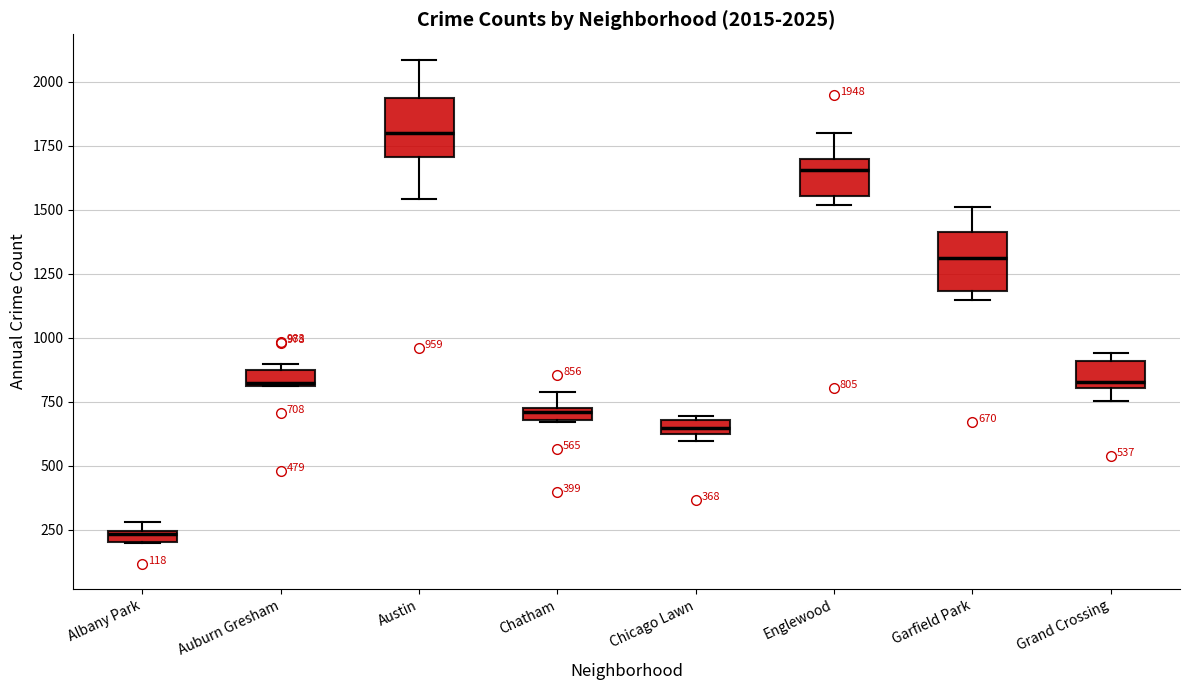

Which box has the lowest median line?

Albany Park